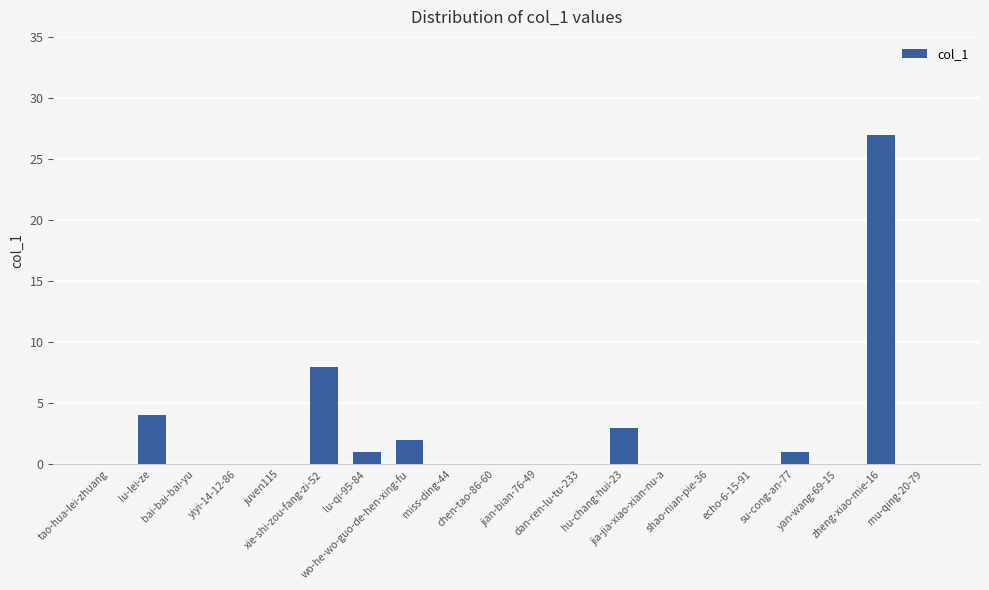

Where is the data nearest to the value 13?

xie-shi-zou-fang-zi-52